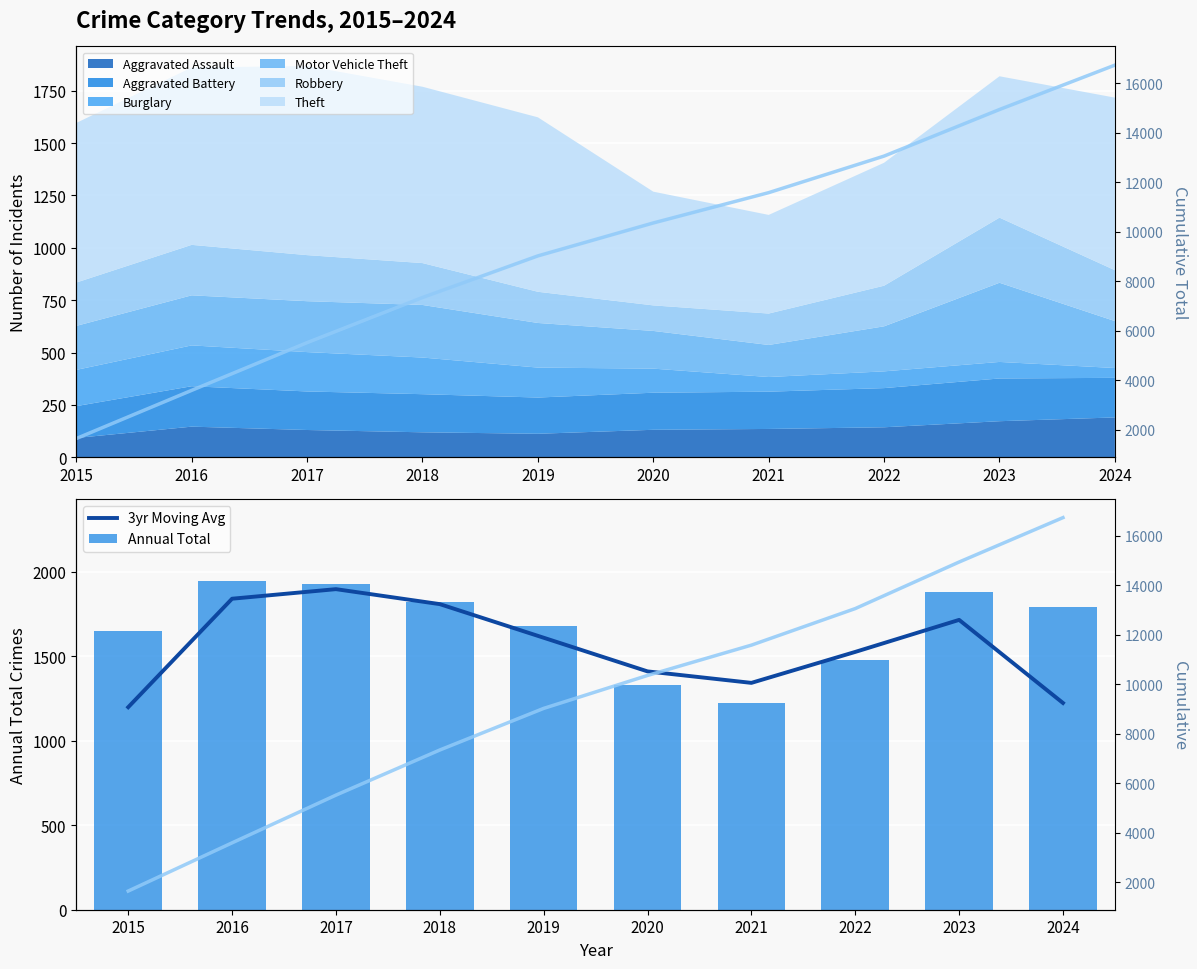

Reading left to right, extract all data points from this chart.

3yr Moving Avg: 1199.3	1841.7	1898.3	1809.7	1610.7	1411.3	1343.3	1526.7	1716.3	1224.3
Annual Total: 1652.0	1946.0	1927.0	1822.0	1680.0	1330.0	1224.0	1476.0	1880.0	1793.0
Cumulative Total: 1652.0	3598.0	5525.0	7347.0	9027.0	10357.0	11581.0	13057.0	14937.0	16730.0
Cumulative: 1652.0	3598.0	5525.0	7347.0	9027.0	10357.0	11581.0	13057.0	14937.0	16730.0